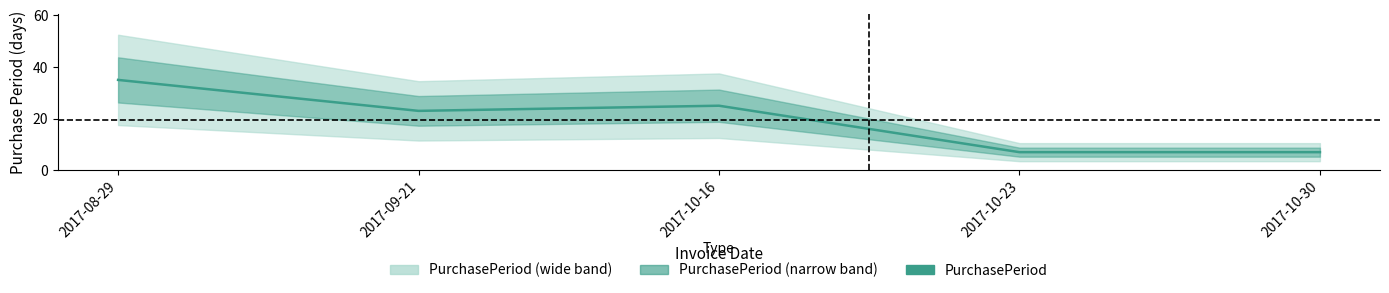

List the labels in order of value, smallest first.

2017-10-23, 2017-10-30, 2017-09-21, 2017-10-16, 2017-08-29